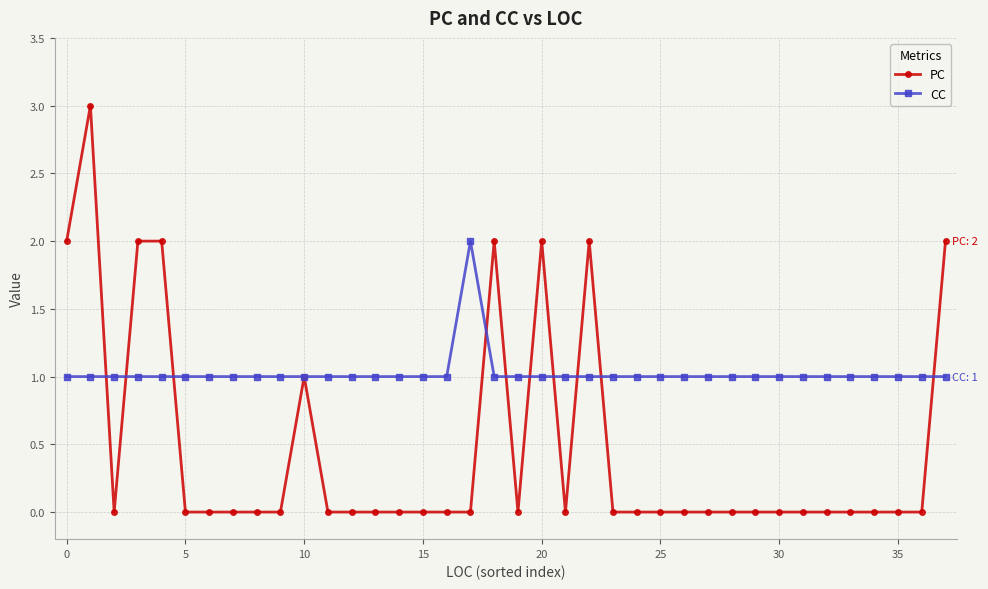

What is the value of the CC point at the 29th from the left?

1